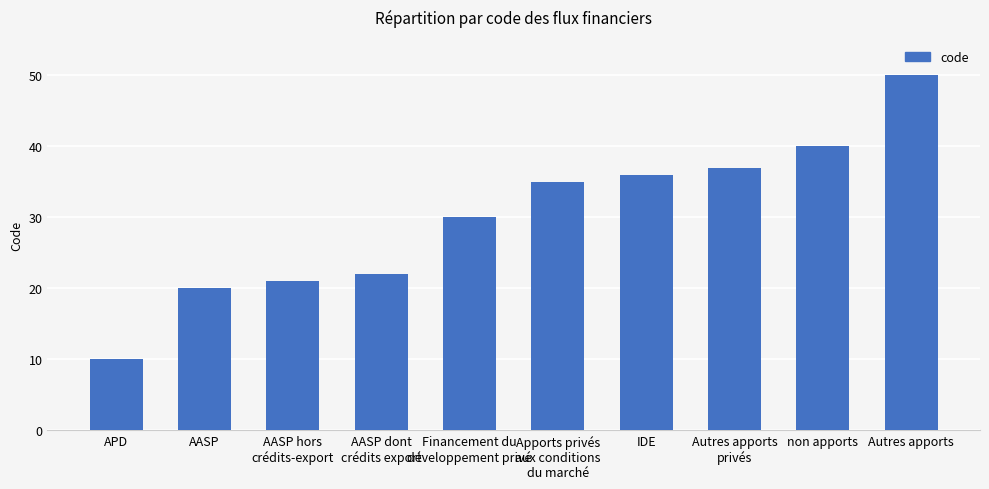

Where is the data nearest to the value 30?

Financement du
développement privé